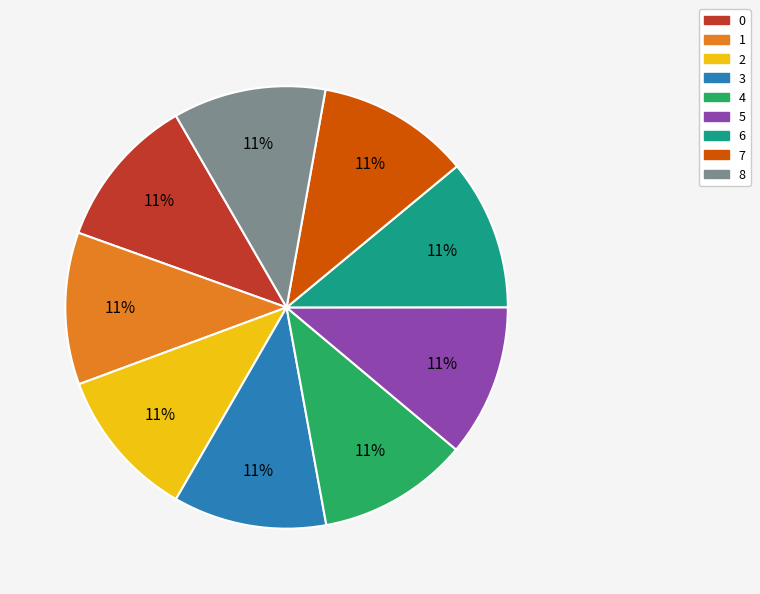

To the nearest percent, what is the average slice percentage?

11%